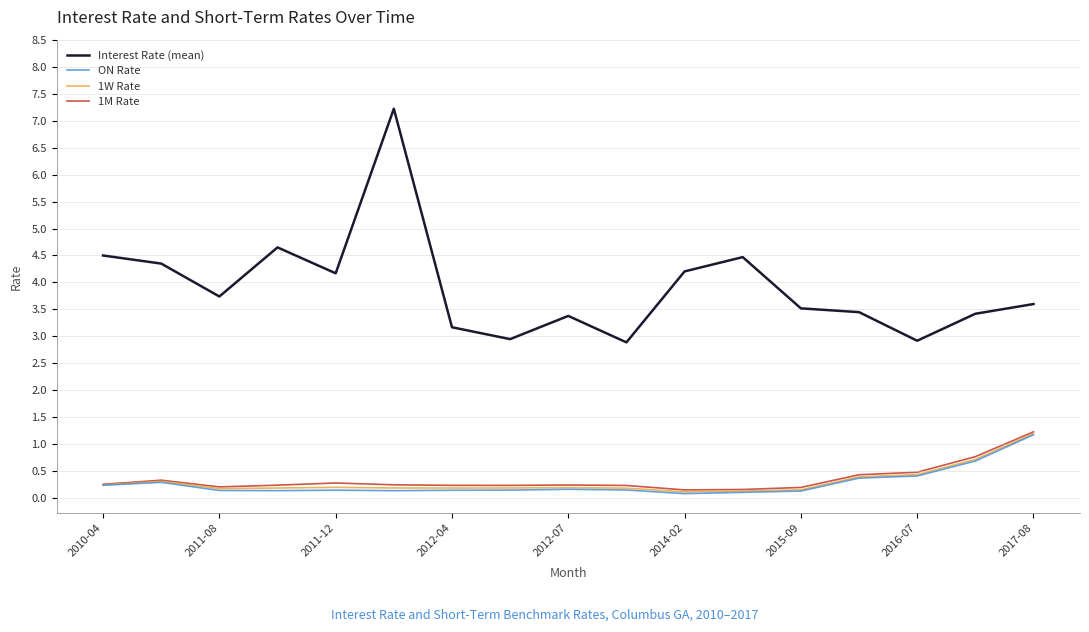

True or false: Interest Rate (mean) and 1M Rate intersect in this chart.

False